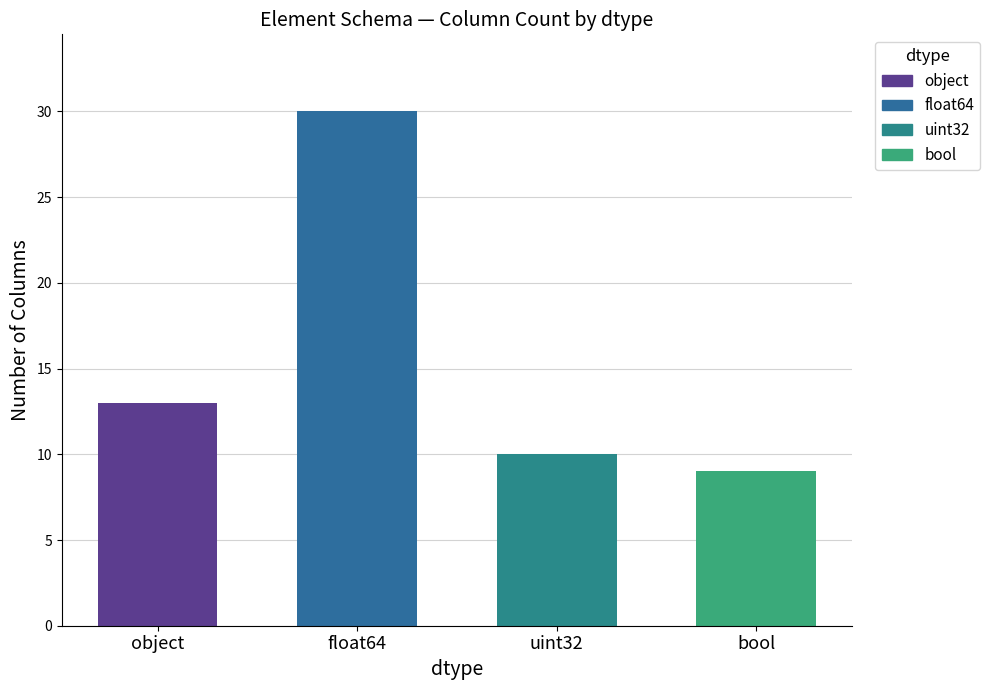

Does the chart contain any negative values?

No